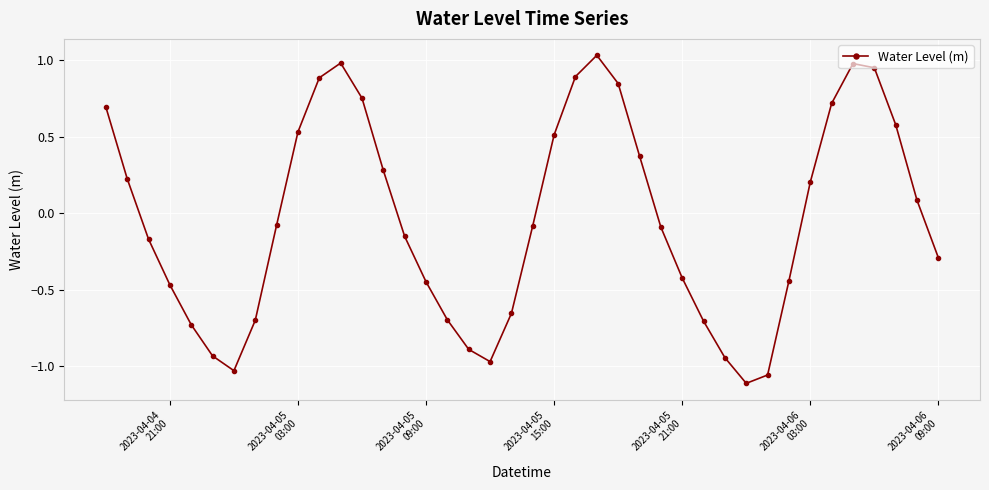

How many points are lower than both their immediate neighbors (excluding endpoints)?

3